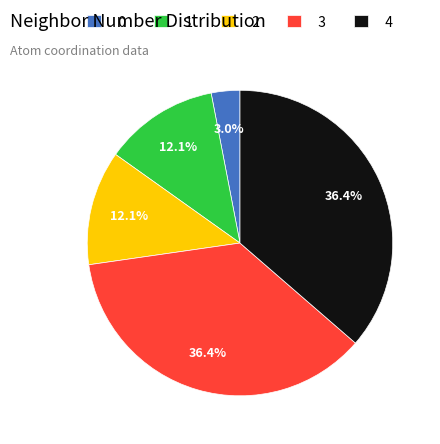

How many slices are in this pie chart?

5